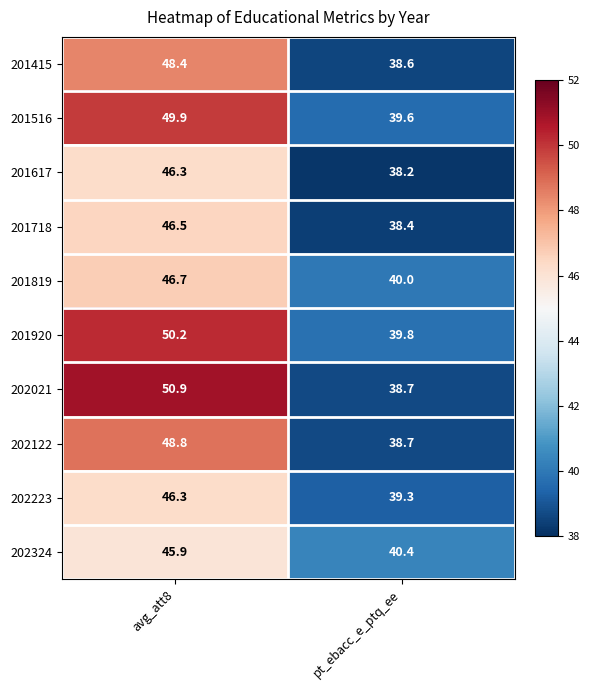

The value of 201819 at pt_ebacc_e_ptq_ee is 40.0. True or false?

True